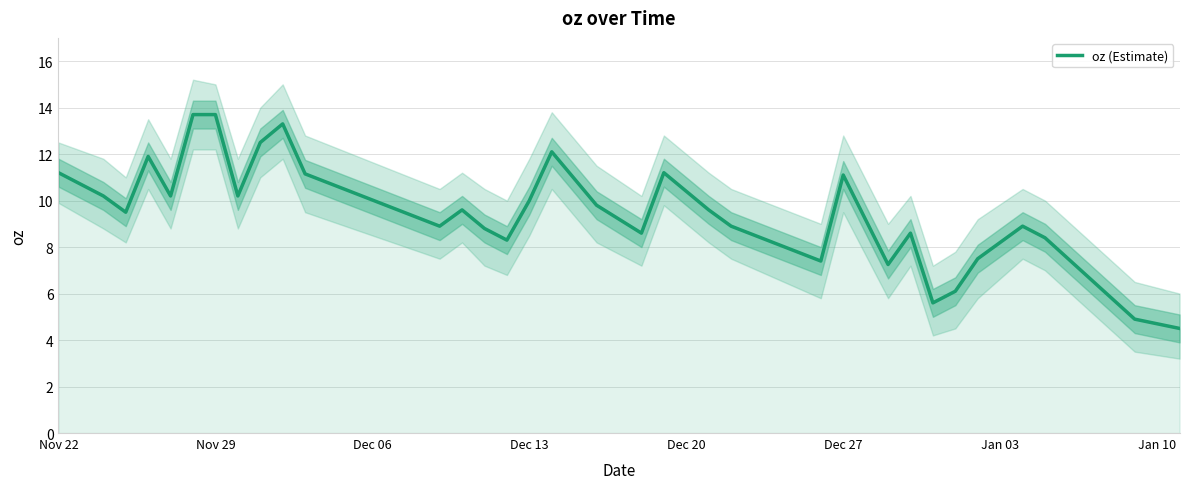

What is the maximum value for oz (Estimate)?

13.7